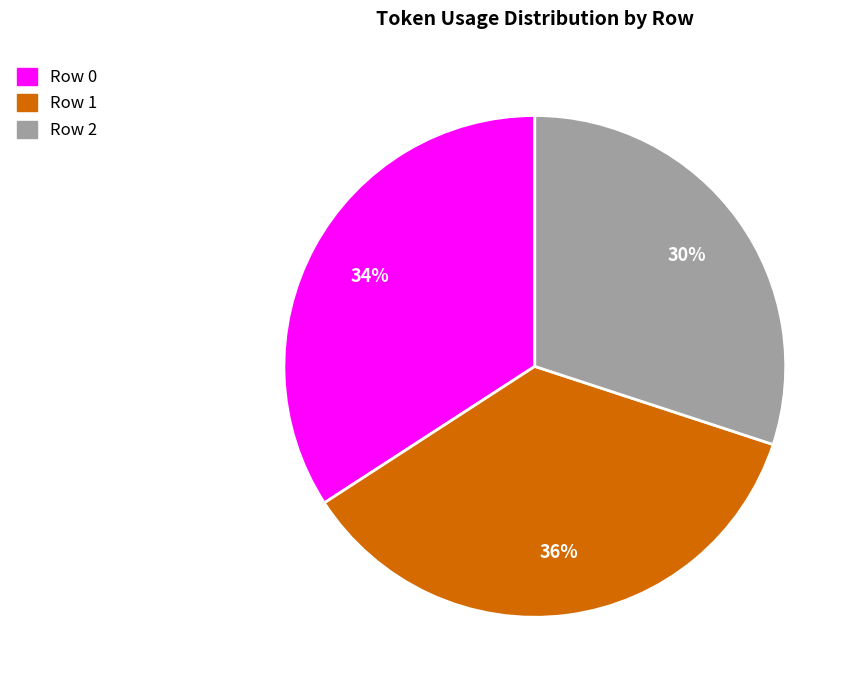

To the nearest percent, what is the average slice percentage?

33%